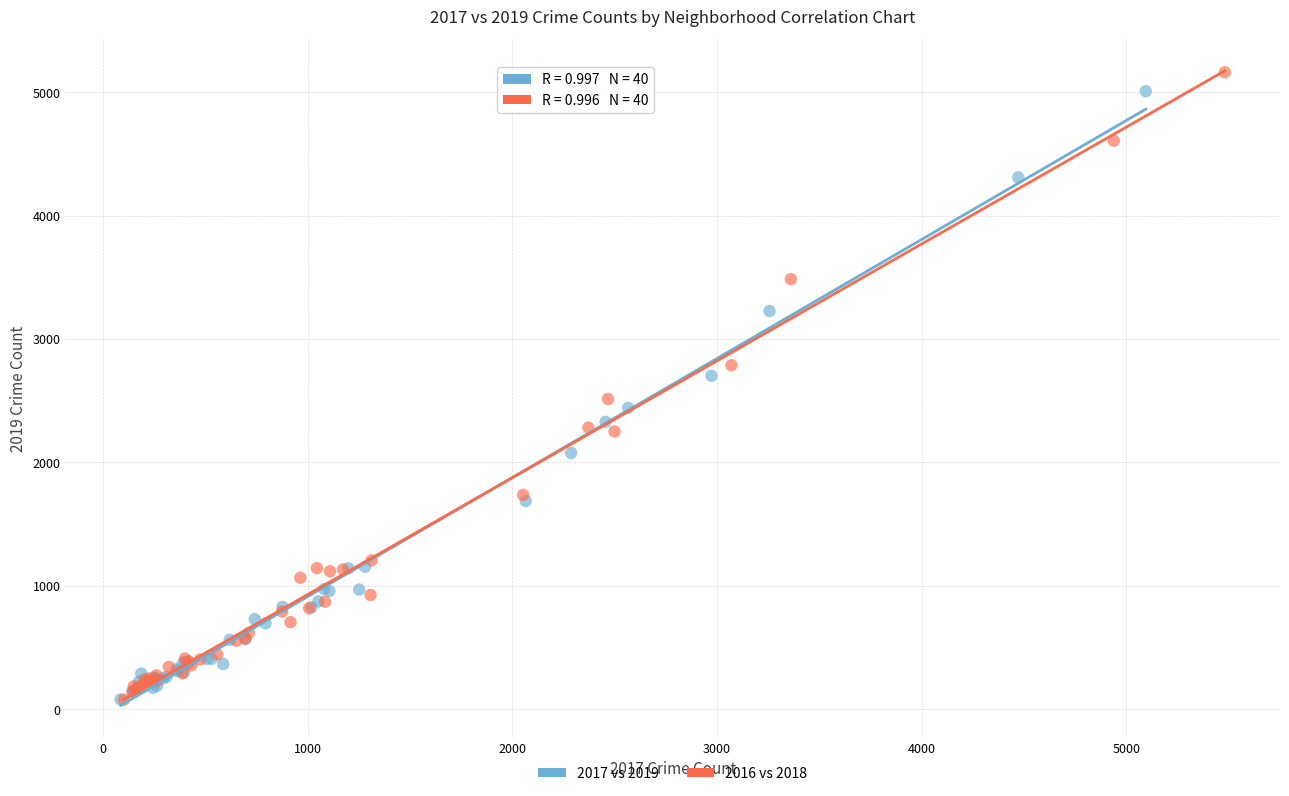

Which series has the widest spread of Y values?

2016 vs 2018